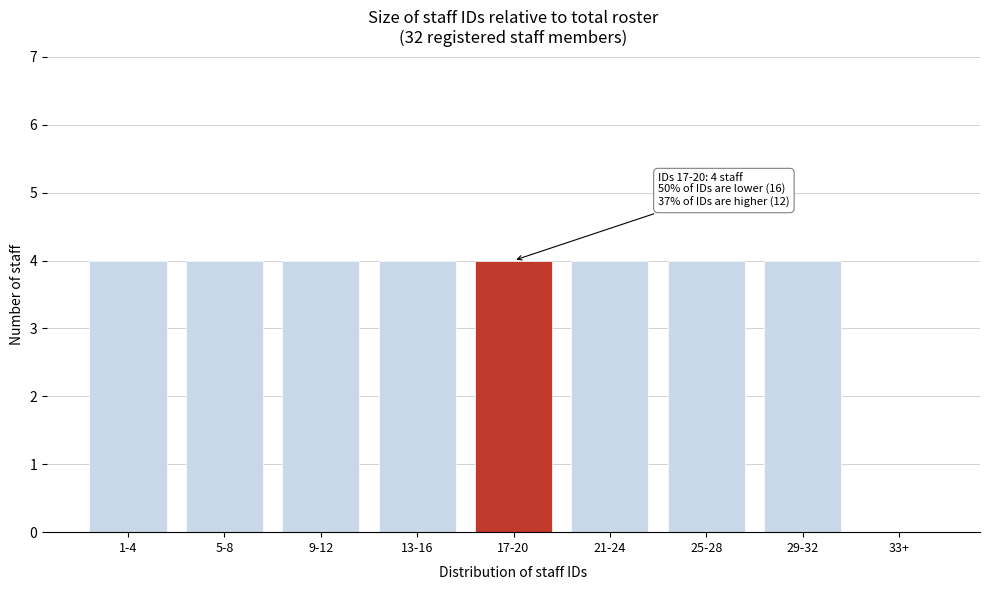

Reading left to right, list all the values displayed in this chart.

1-4=4	5-8=4	9-12=4	13-16=4	17-20=4	21-24=4	25-28=4	29-32=4	33+=0